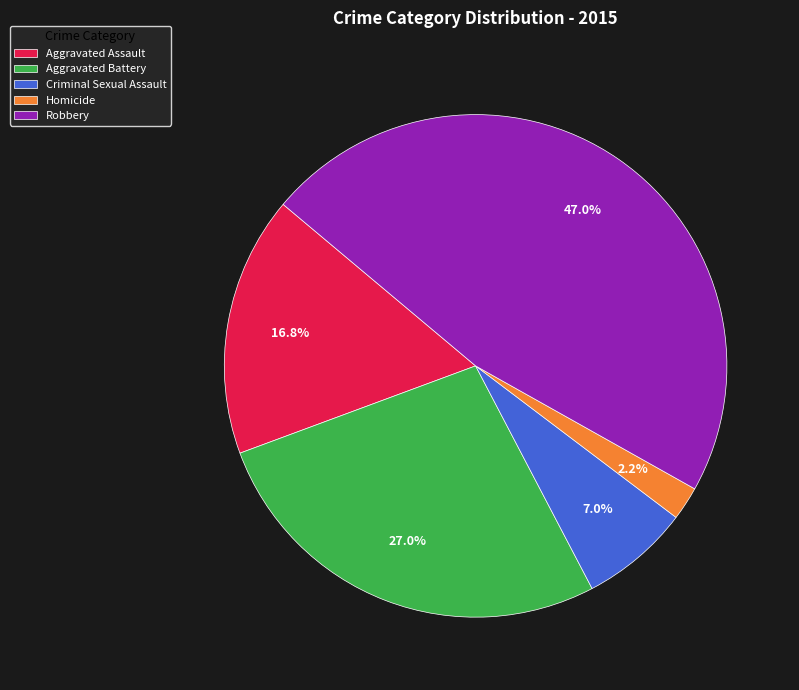

Between Aggravated Battery and Robbery, which is larger?

Robbery